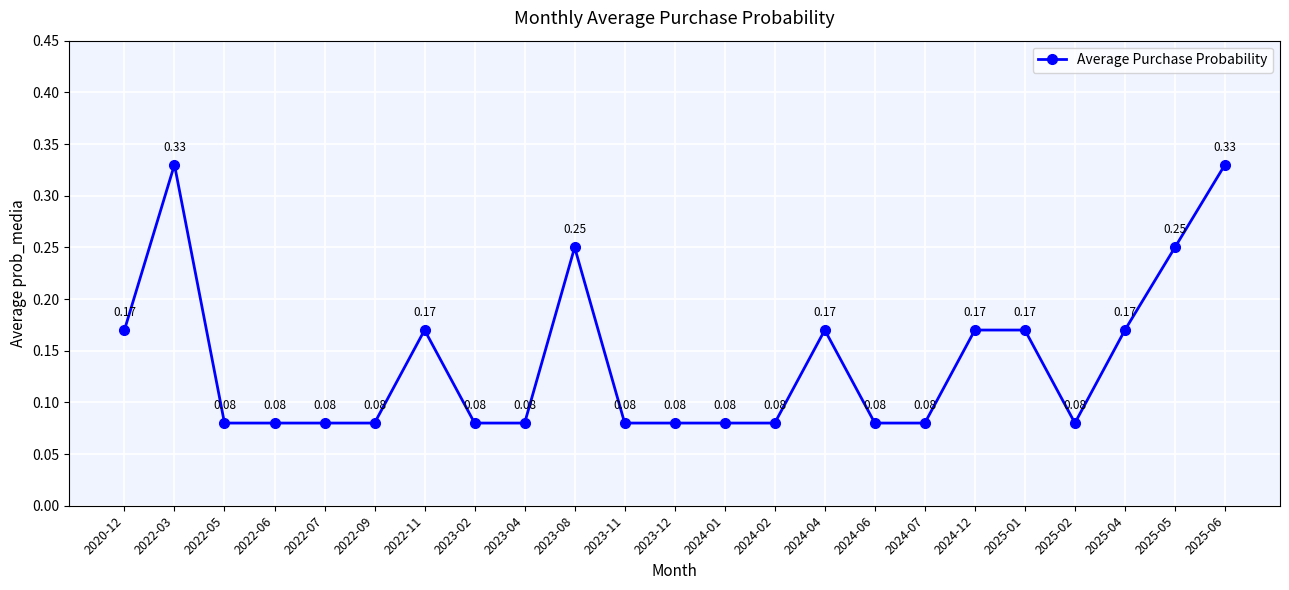

Between 2025-05 and 2025-04, which is larger?

2025-05